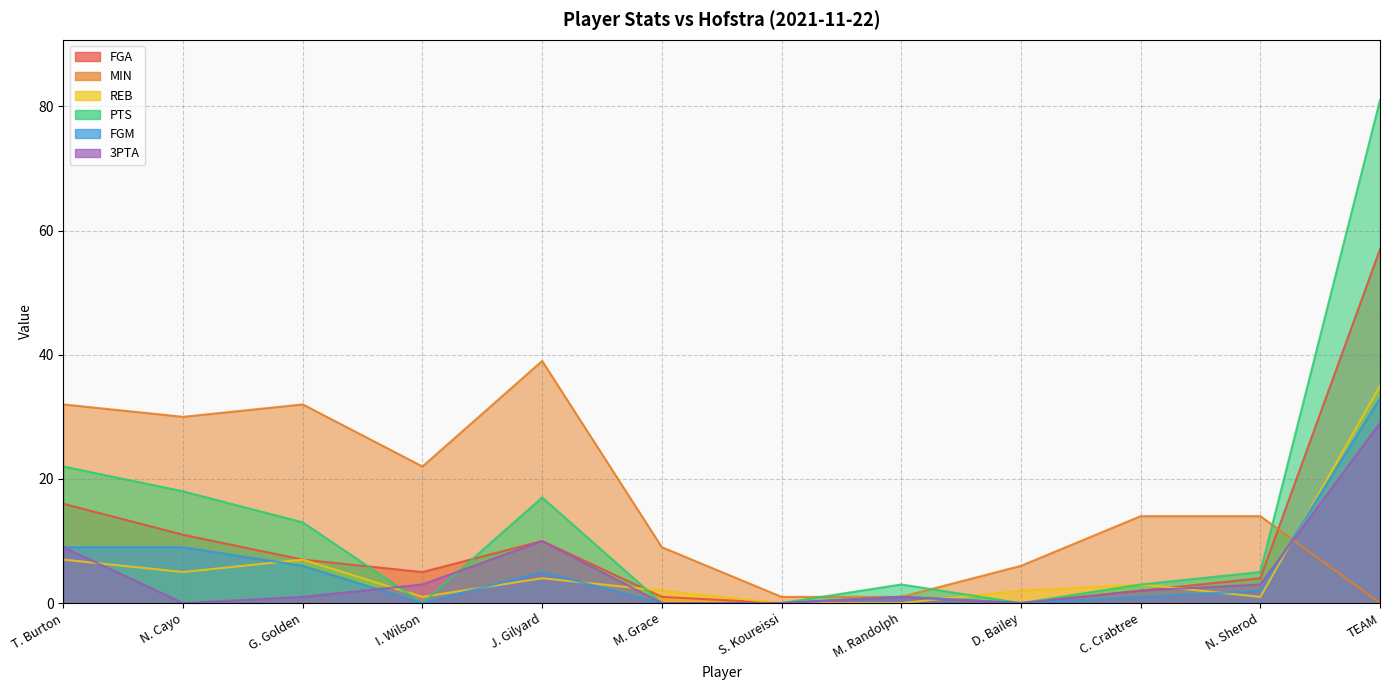

Which series has the largest range (max minus min)?

PTS